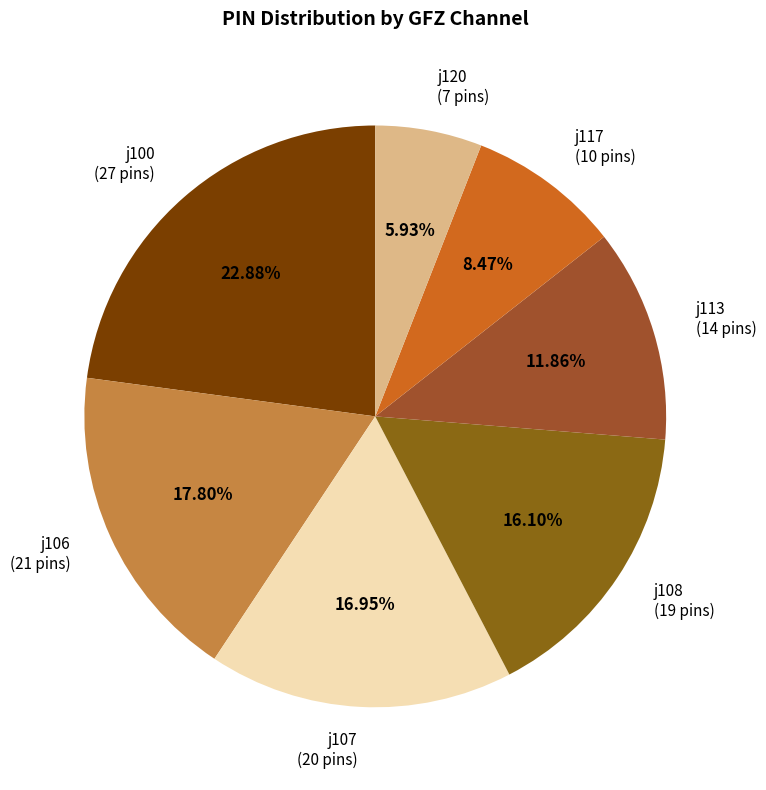

Which category has the biggest portion of the pie?

j100